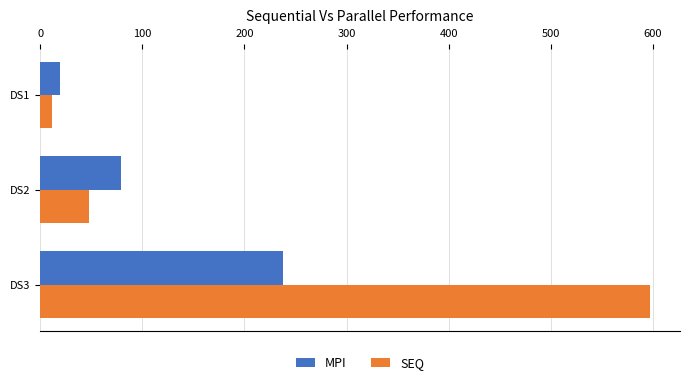

At which category is the sum across all series the highest?

DS3